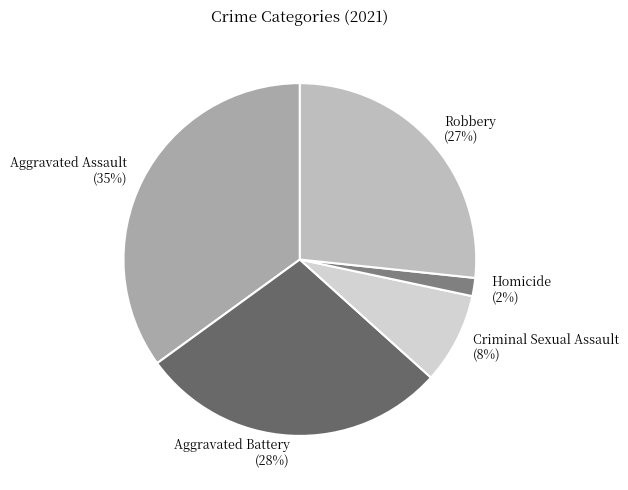

Combined, do Criminal Sexual Assault and Homicide account for over 50%?

No